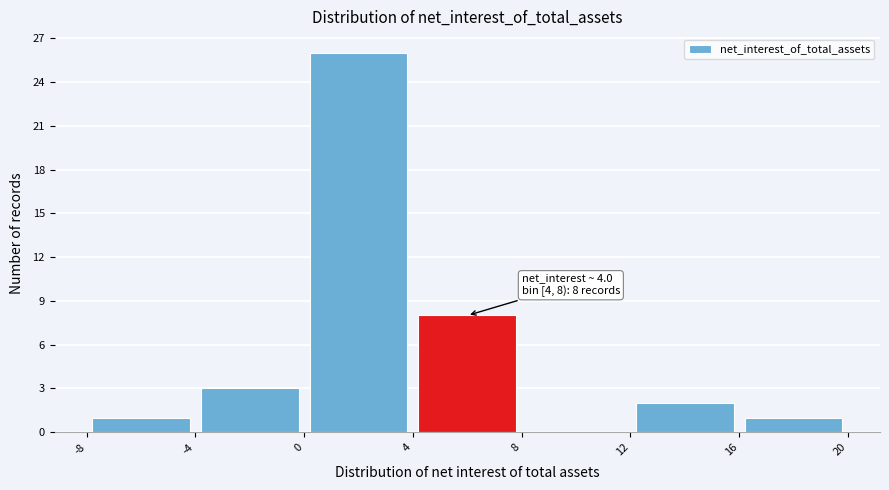

Which range on the x-axis has the tallest bar?

0 to 4